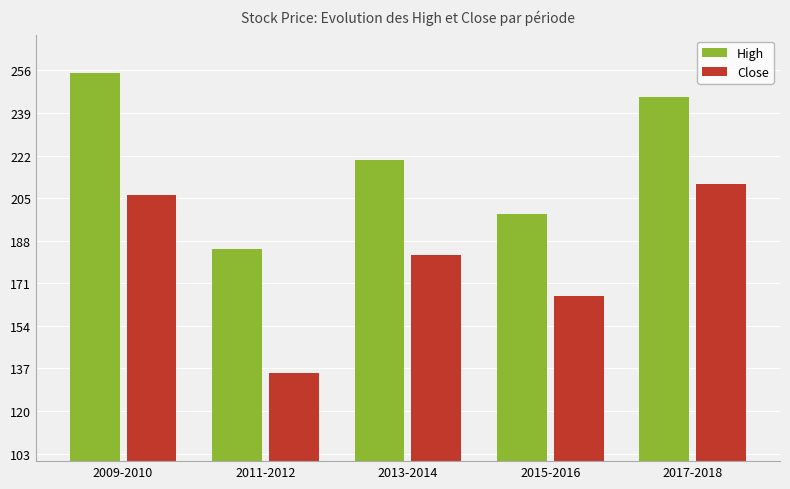

Where is High nearest to the value 220?

2013-2014